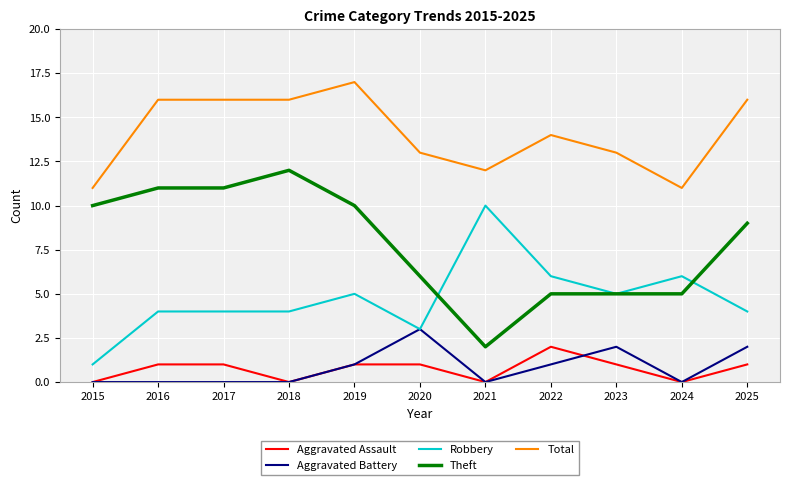

Which category has the highest value in the Aggravated Battery series?

2020